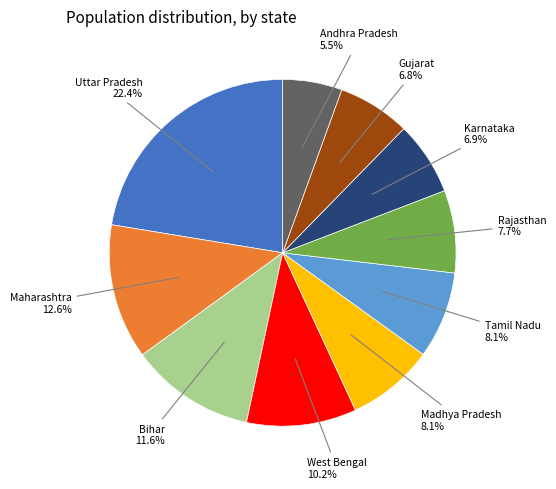

Is there a majority slice in this chart?

No